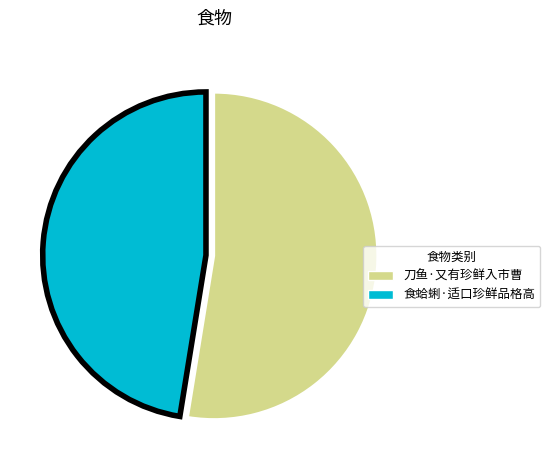

True or false: 食蛤蜊·适口珍鲜品格高 accounts for 34% of the total.

False